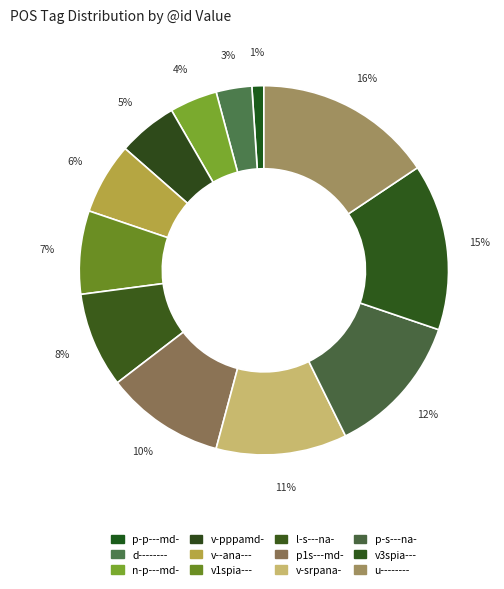

How many segments does this pie chart have?

12